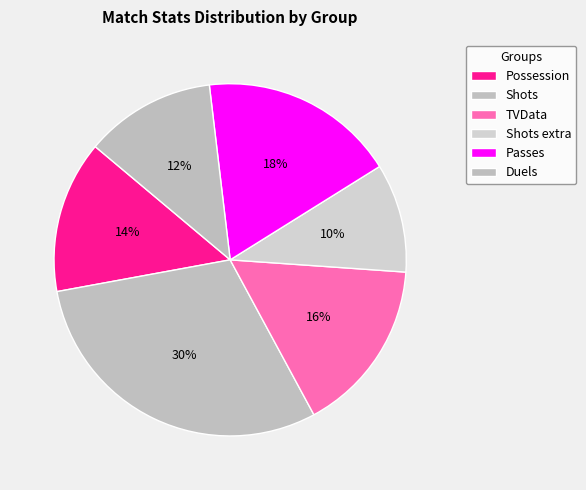

Which slice is the smallest?

Shots extra